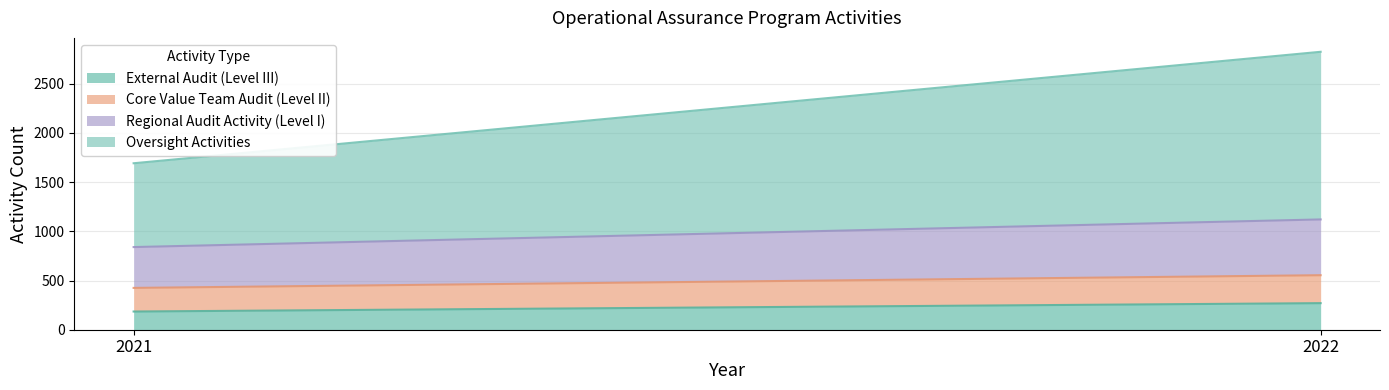

What is the sum of the Regional Audit Activity (Level I) values at 2022 and 2021?

982